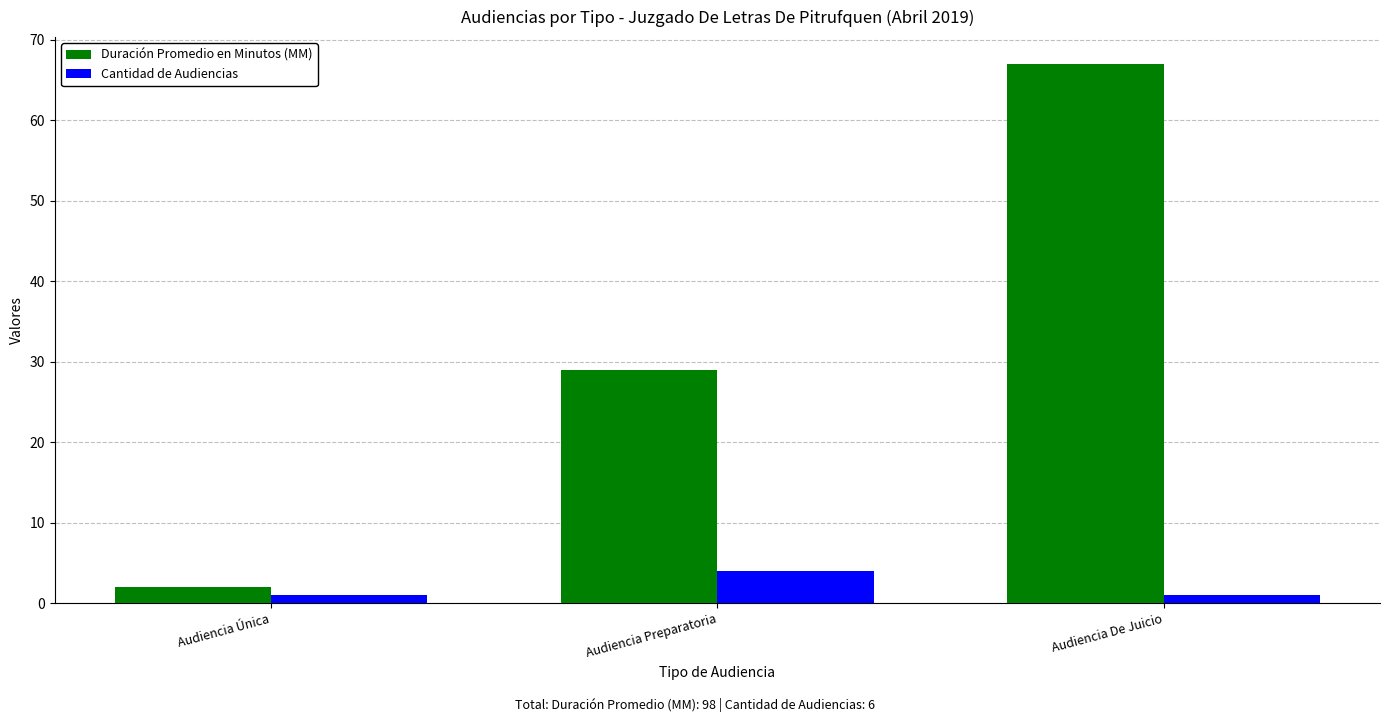

Count the Duración Promedio en Minutos (MM) values in the range 2 to 67.

3